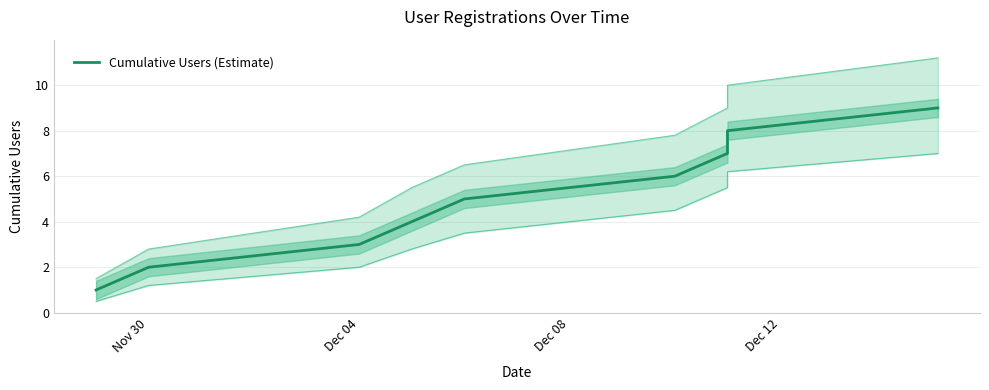

True or false: the data has more than 2 interior local peaks.

False